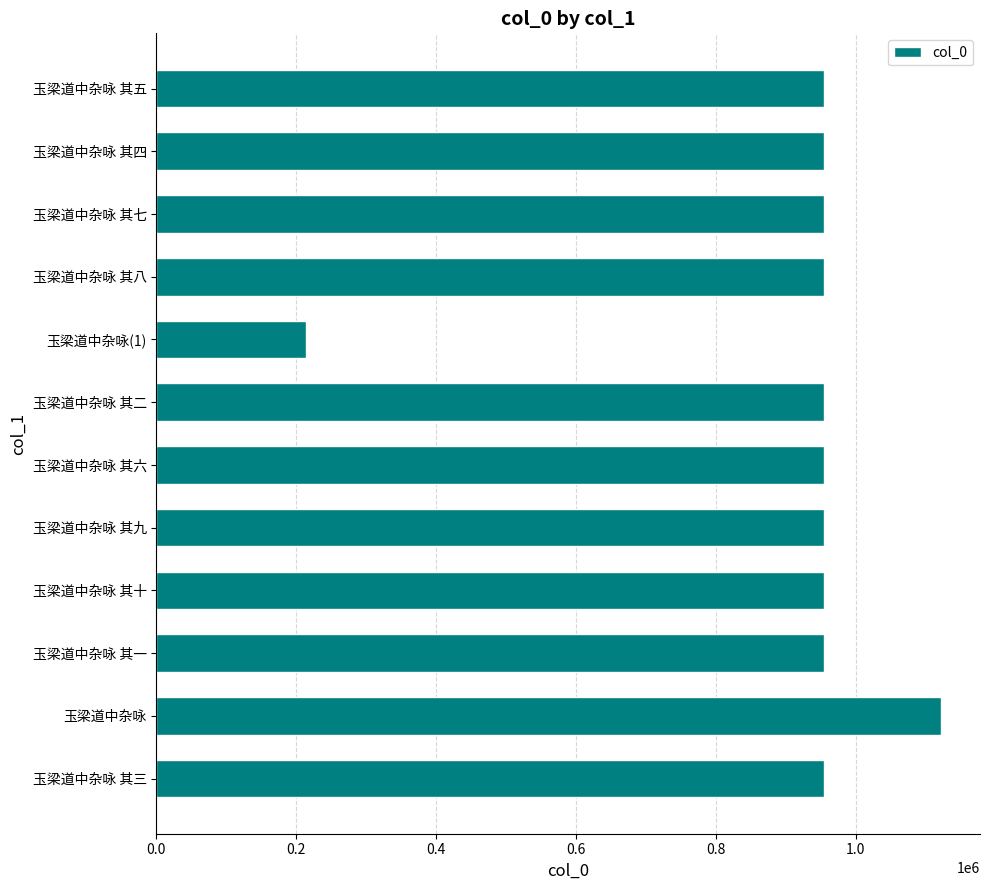

What is the sum of the values at 玉梁道中杂咏 其三 and 玉梁道中杂咏 其二?

1909636